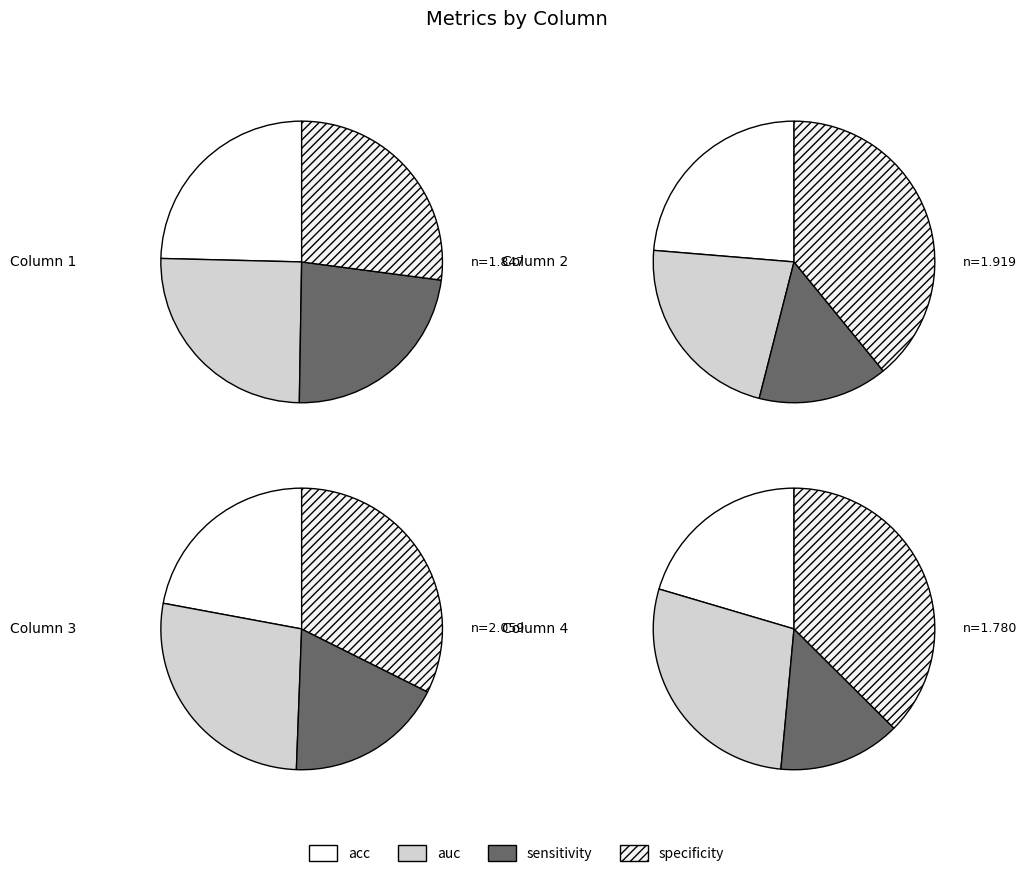

What is the spread (max minus min) of values at acc?

0.1